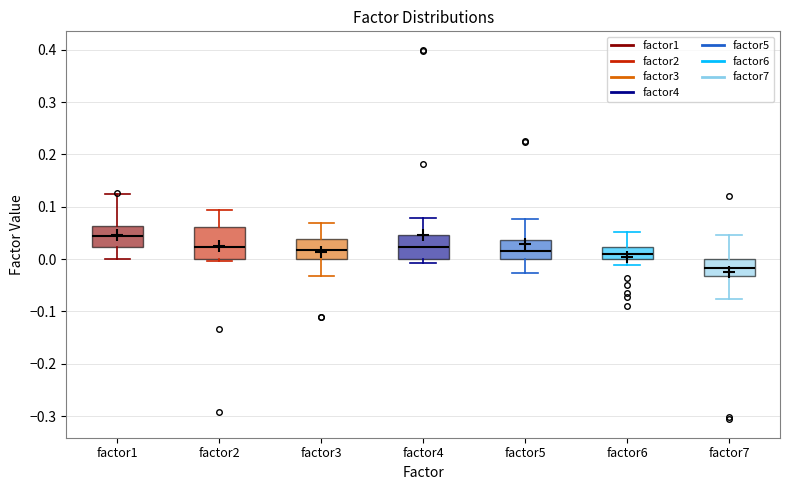

Reading left to right, transcribe this box plot: for each box, give where its median line is, the range the box spans, and where its two whiskers end, as read against the y-axis. The values are not printed on the chart, so give them approximately, as read against the axis.

factor1: median 0.04, box 0.02 to 0.06, whiskers 0.00 to 0.12
factor2: median 0.02, box 0.00 to 0.06, whiskers 0.00 (just below the box's lower edge) to 0.09
factor3: median 0.02, box 0.00 to 0.04, whiskers -0.03 to 0.07
factor4: median 0.02, box 0.00 to 0.05, whiskers -0.01 to 0.08
factor5: median 0.02, box 0.00 to 0.04, whiskers -0.03 to 0.08
factor6: median 0.01, box 0.00 to 0.02, whiskers -0.01 to 0.05
factor7: median -0.02, box -0.03 to 0.00, whiskers -0.08 to 0.05